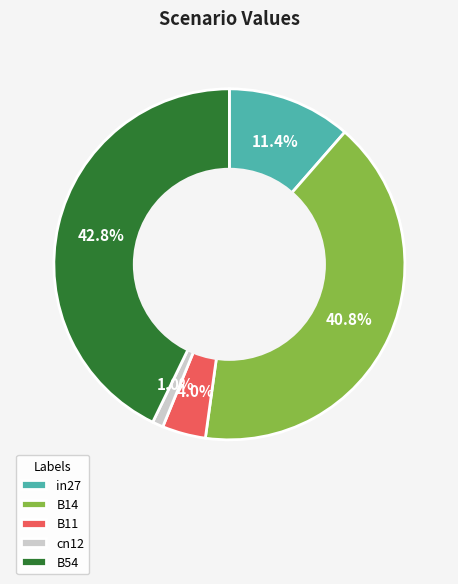

How many segments does this pie chart have?

5